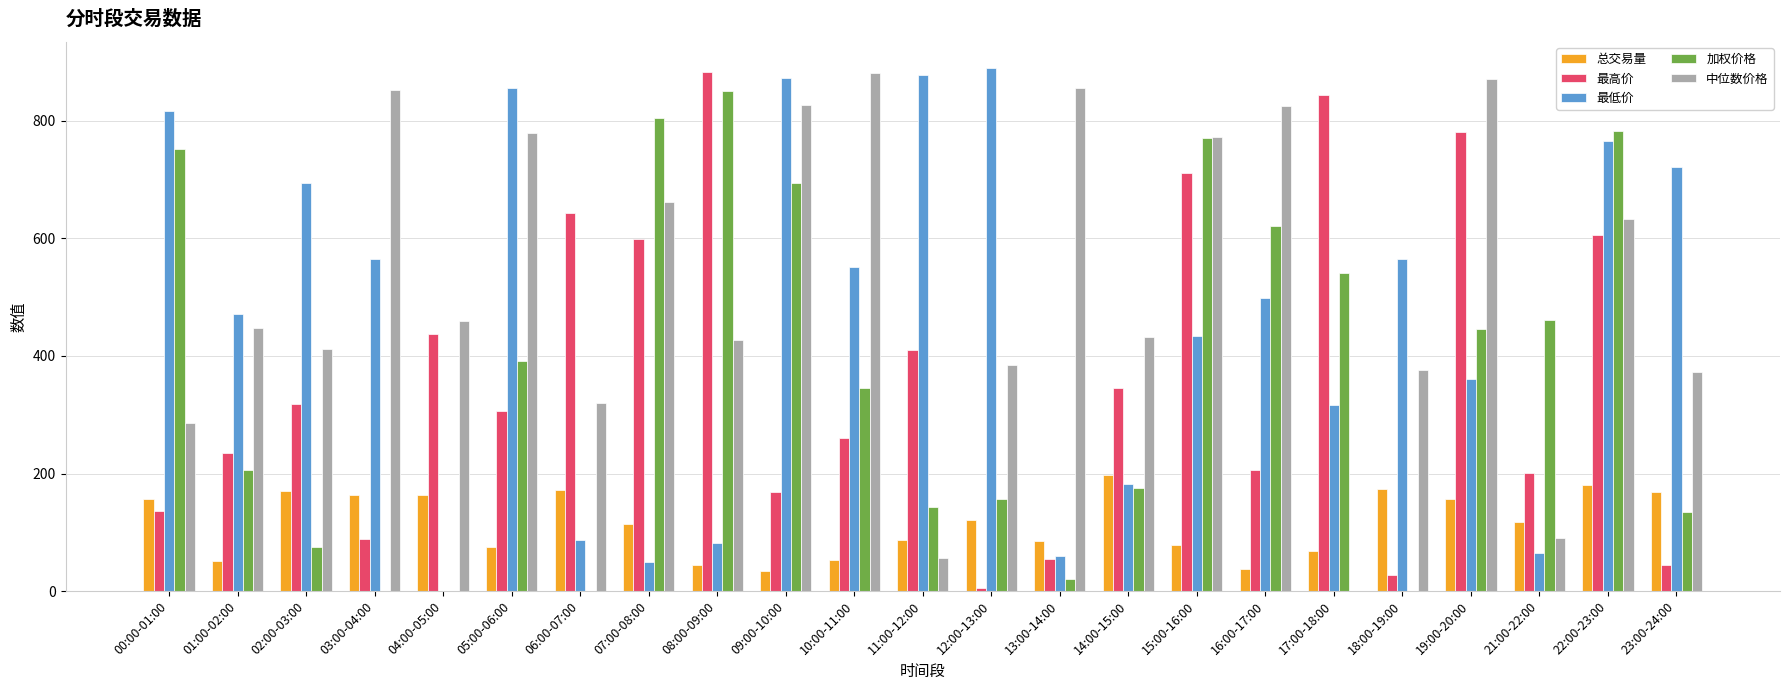

What is the sum of the 最高价 values at 06:00-07:00 and 15:00-16:00?

1355.4